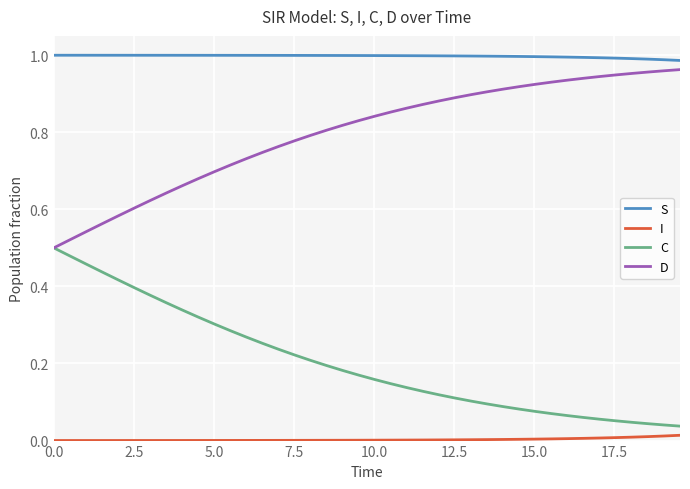

Rank the series by their average value, from highest to lowest.

S, D, C, I